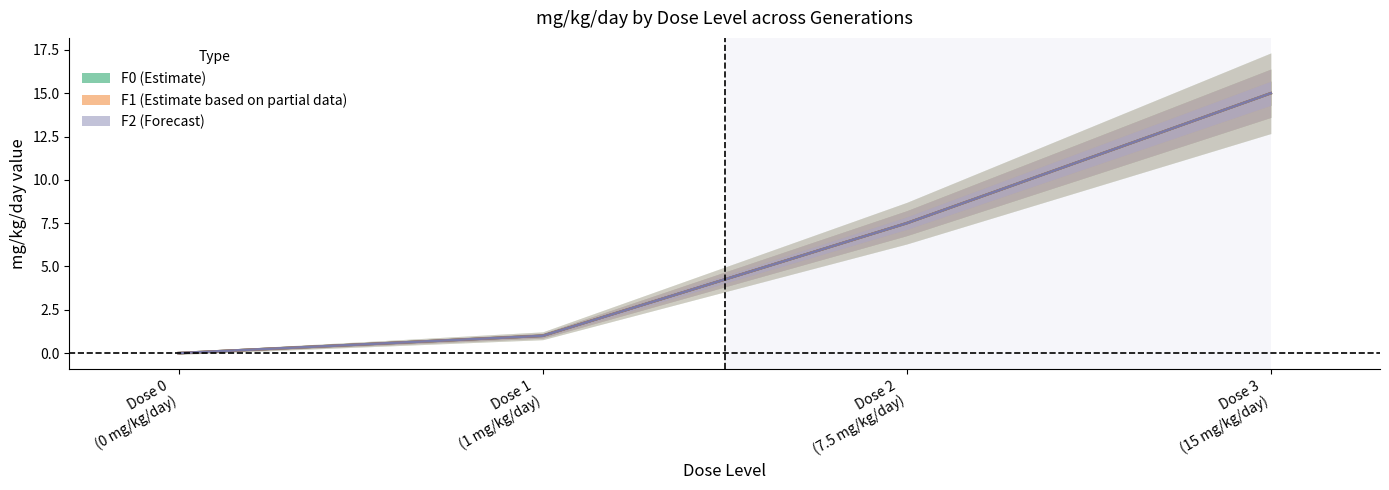

How many values in the F0 series are below 7?

2